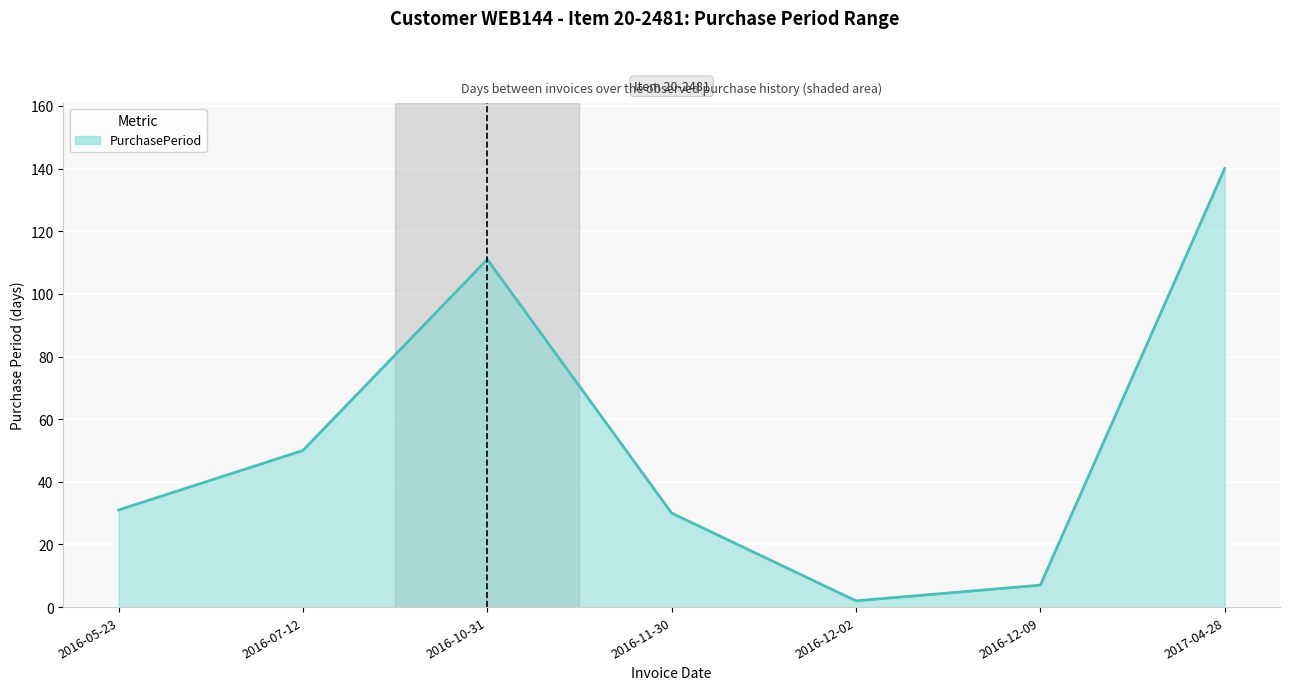

True or false: the data shows 21 at 2016-07-12.

False